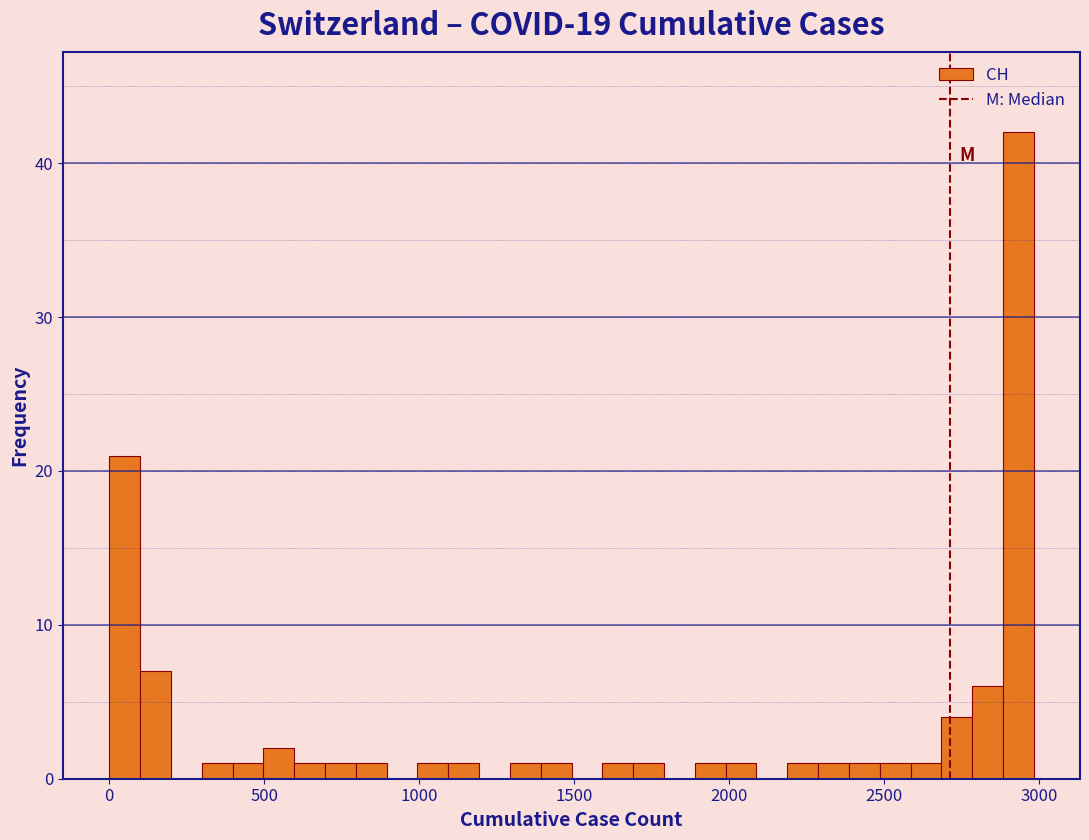

Read against the x-axis, roughly where is the centre of the tallest bar?

2950